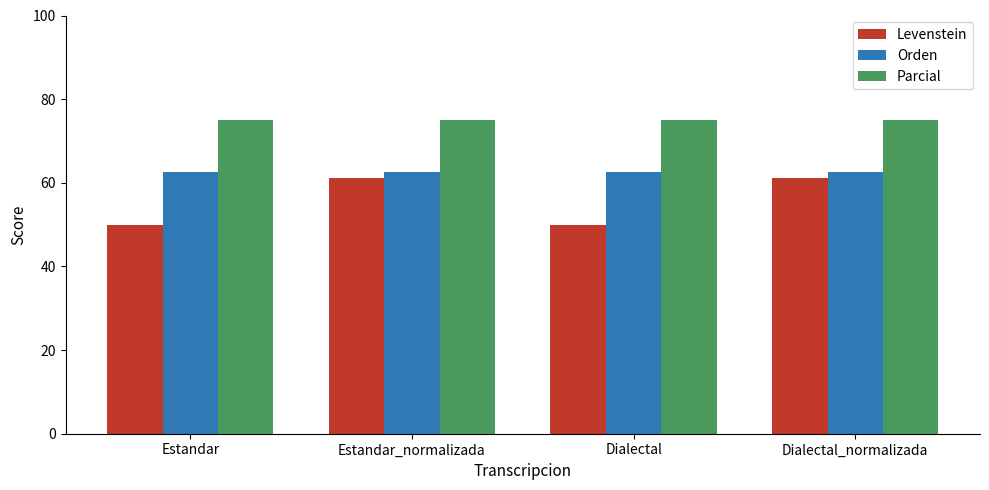

What are all the series names shown in the legend?

Levenstein, Orden, Parcial